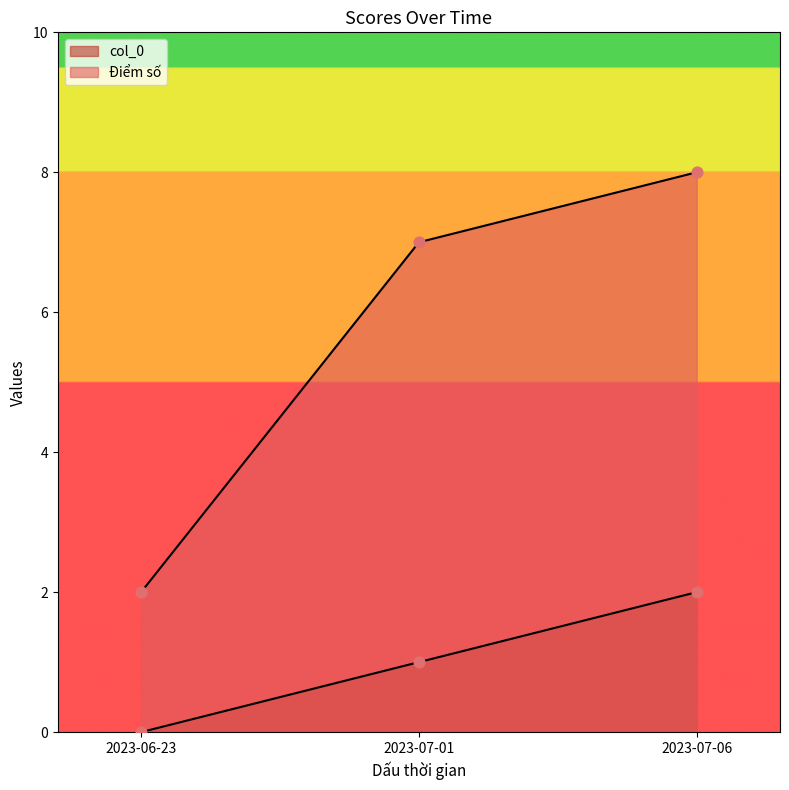

Which series has the widest spread of Y values?

Điểm số